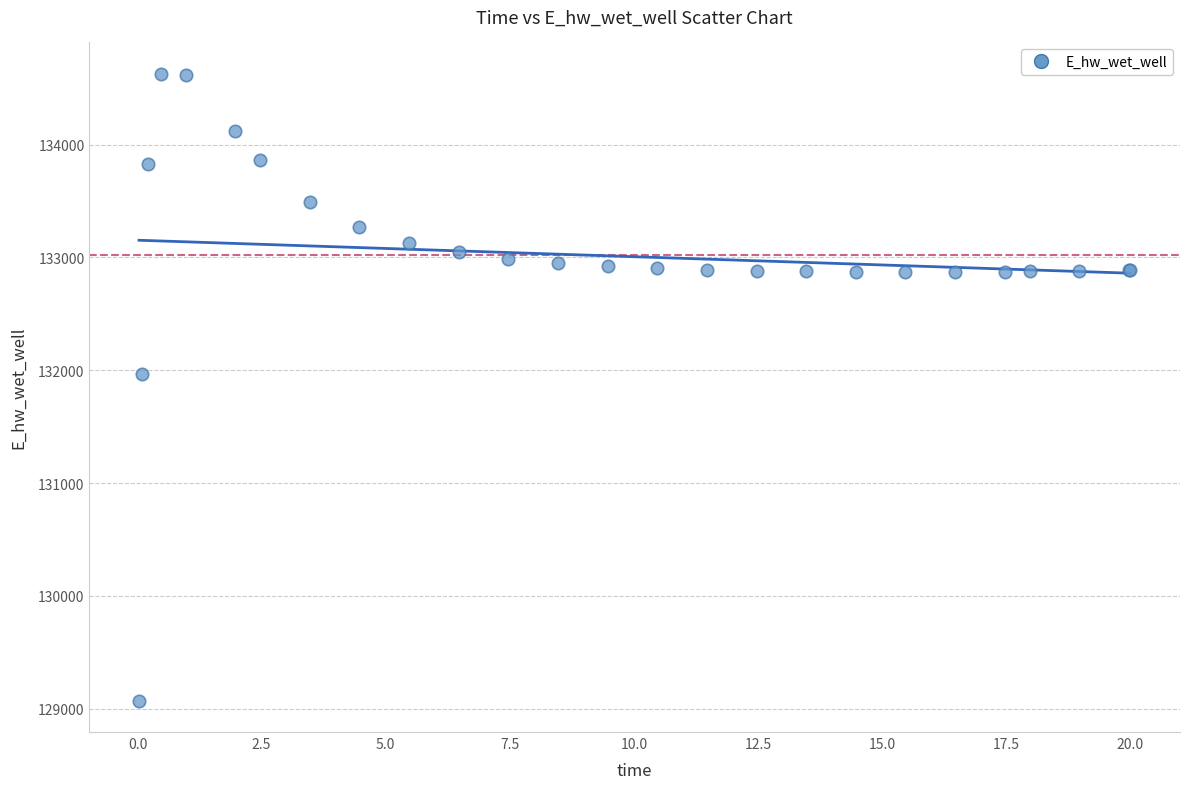

What Y value in the scatter plot is closest to 131849?

131970.1